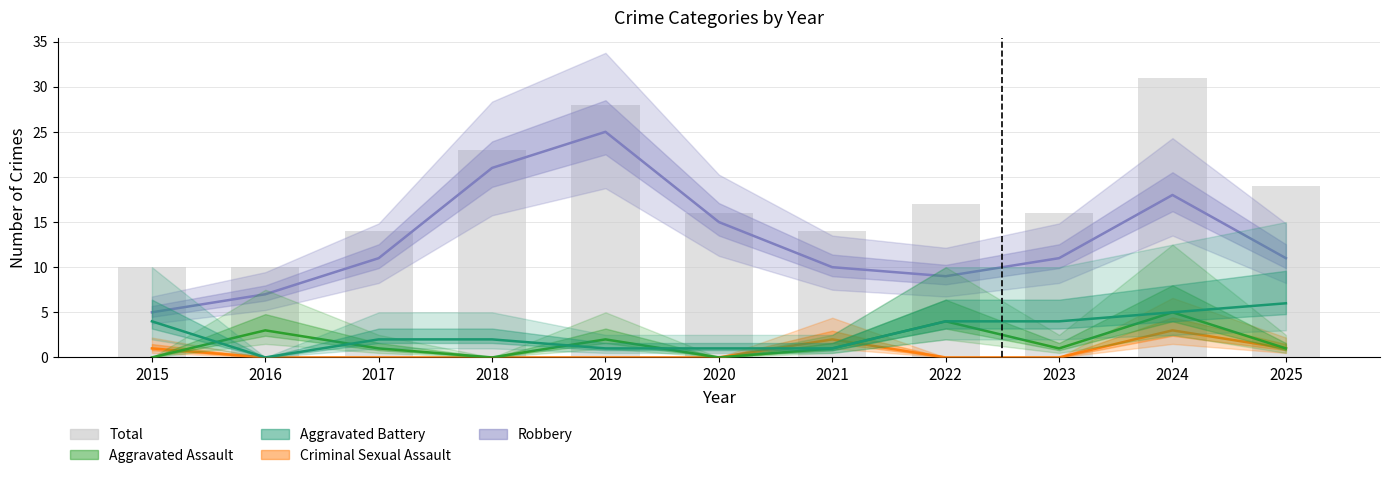

Is it true that the value at 2022 is 4?

False